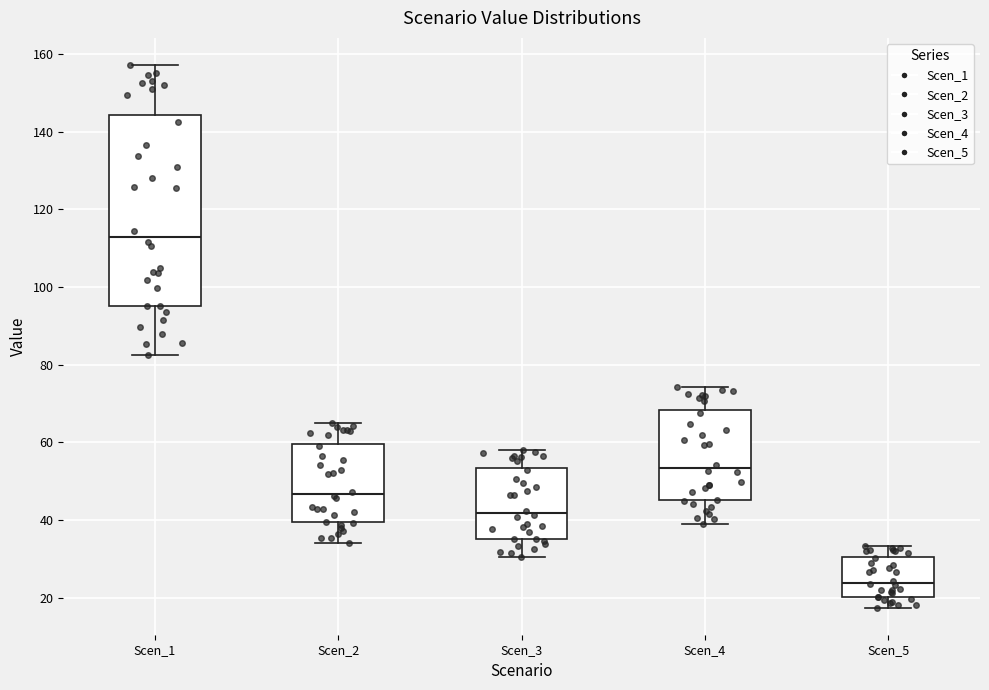

Reading left to right, transcribe this box plot: for each box, give where its median line is, the range the box spans, and where its two whiskers end, as read against the y-axis. The values are not printed on the chart, so give them approximately, as read against the axis.

Scen_1: median 112, box 96 to 144, whiskers 82 to 158
Scen_2: median 46, box 40 to 60, whiskers 34 to 64
Scen_3: median 42, box 36 to 54, whiskers 30 to 58
Scen_4: median 54, box 46 to 68, whiskers 40 to 74
Scen_5: median 24, box 20 to 30, whiskers 18 to 34